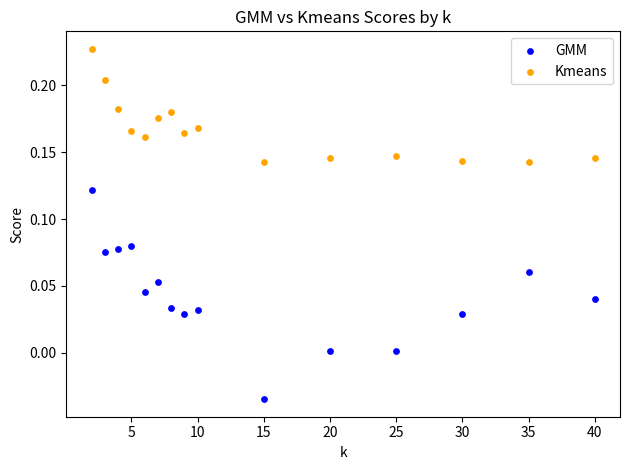

What are all the series names shown in the legend?

GMM, Kmeans